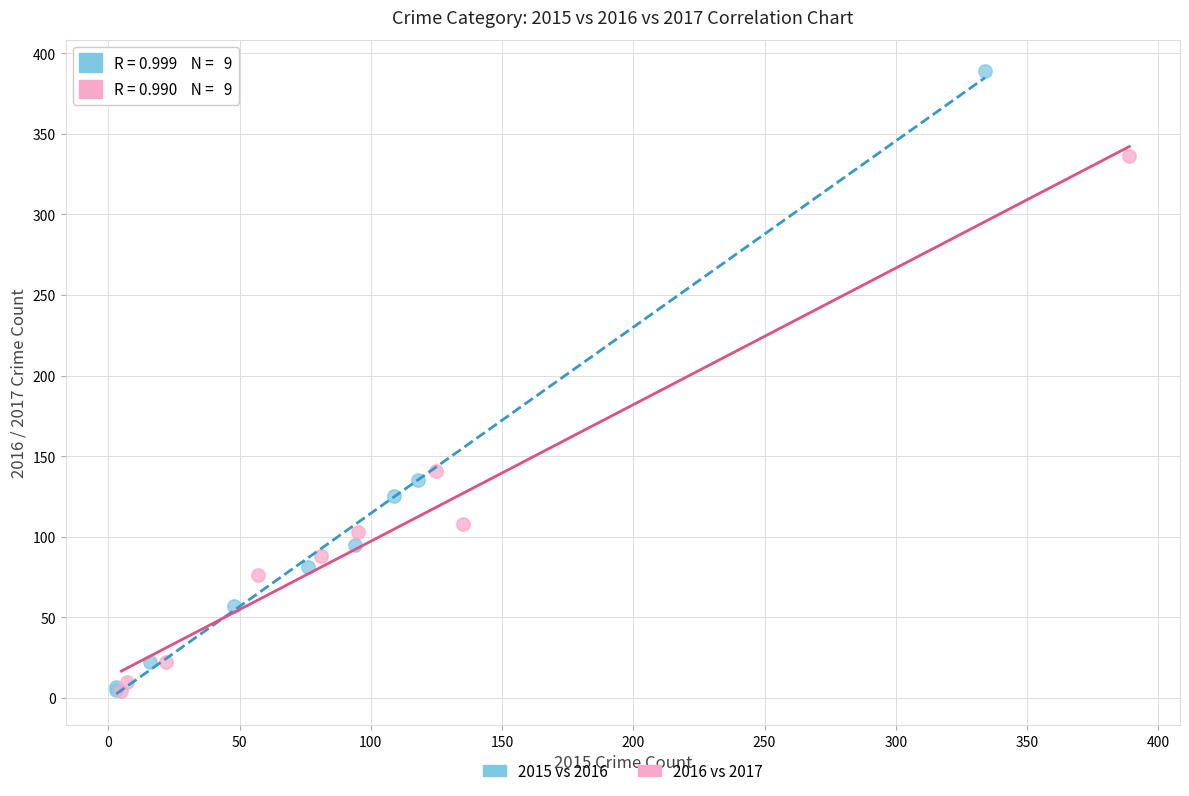

Which series contains the highest Y value?

2015 vs 2016